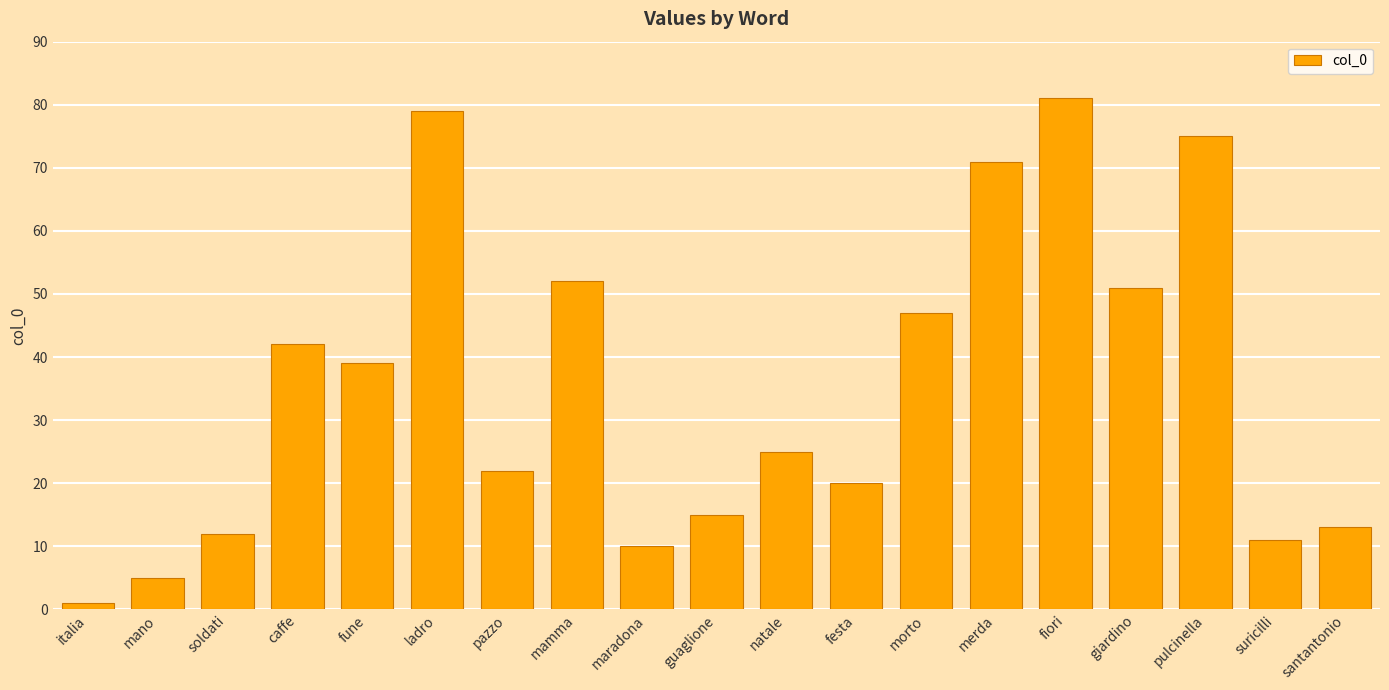

List the labels in order of value, smallest first.

italia, mano, maradona, suricilli, soldati, santantonio, guaglione, festa, pazzo, natale, fune, caffe, morto, giardino, mamma, merda, pulcinella, ladro, fiori